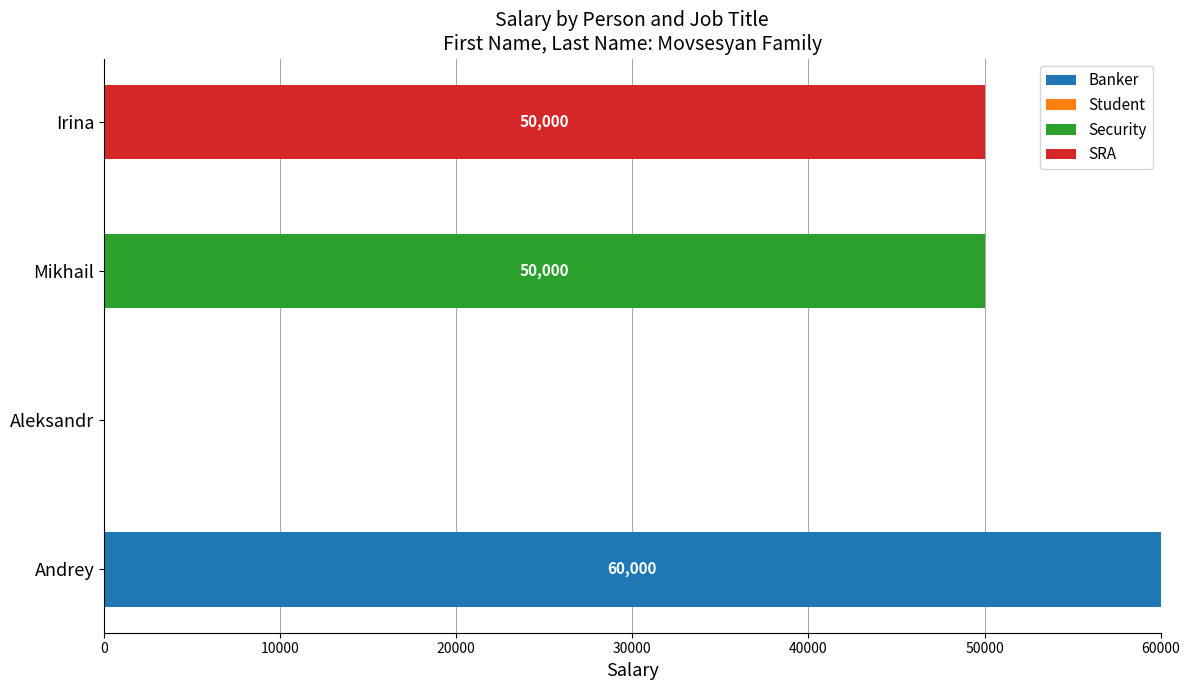

What is the total value across all series at Andrey?

60000